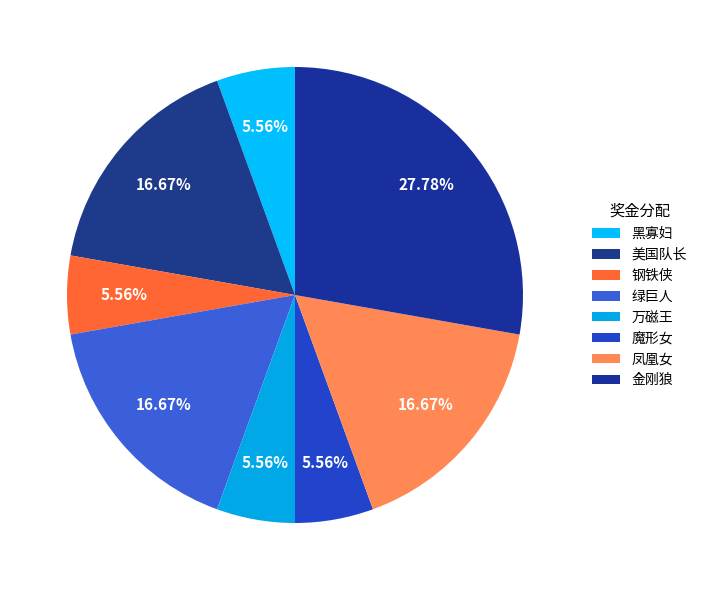

To the nearest percent, what percentage of the pie is 万磁王?

6%